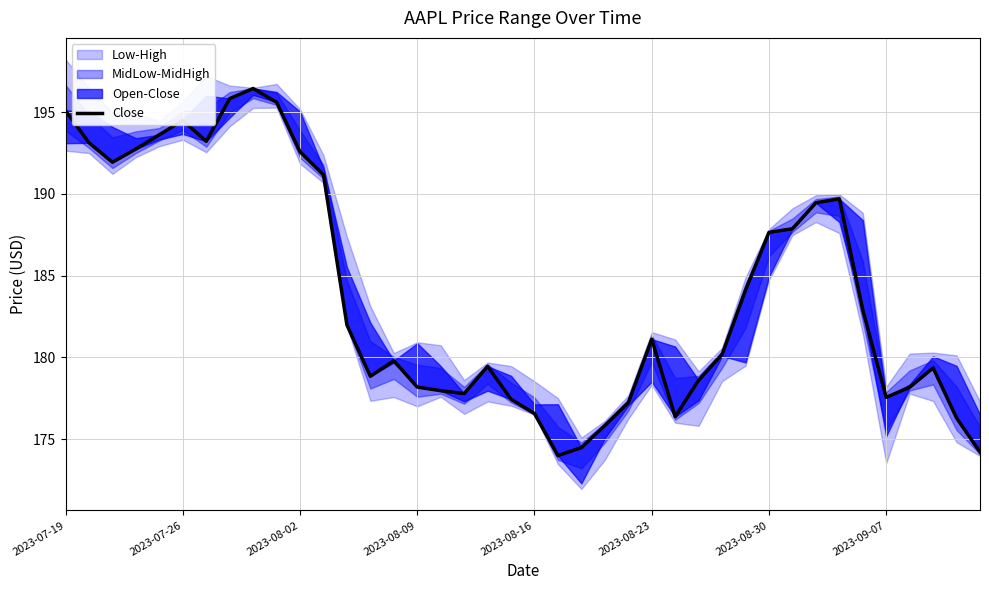

What is the difference between the maximum and minimum values?

22.4